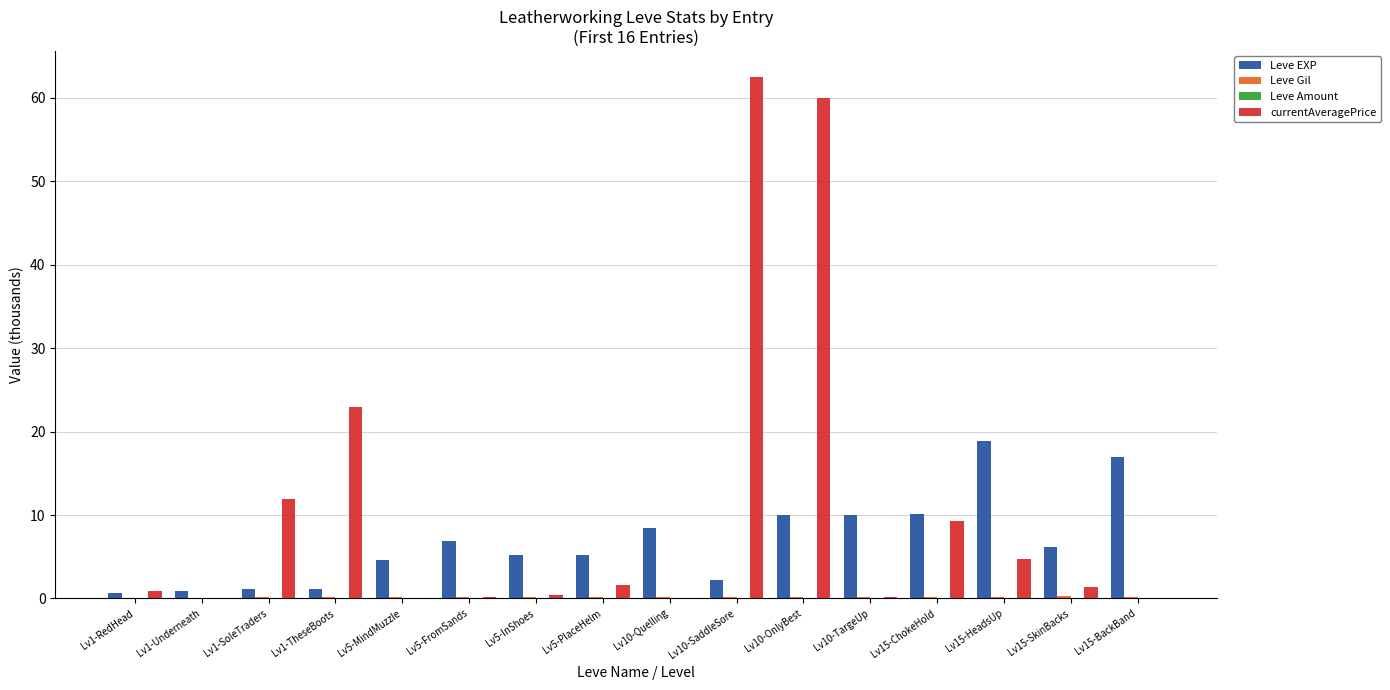

At which category does the chart reach its peak across all series?

Lv10-SaddleSore